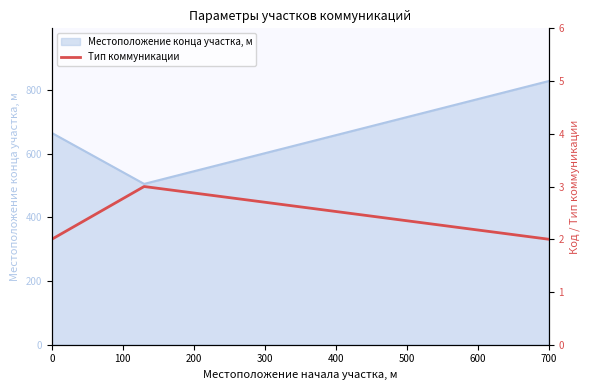

At which label does Местоположение конца участка, м reach its peak?

700